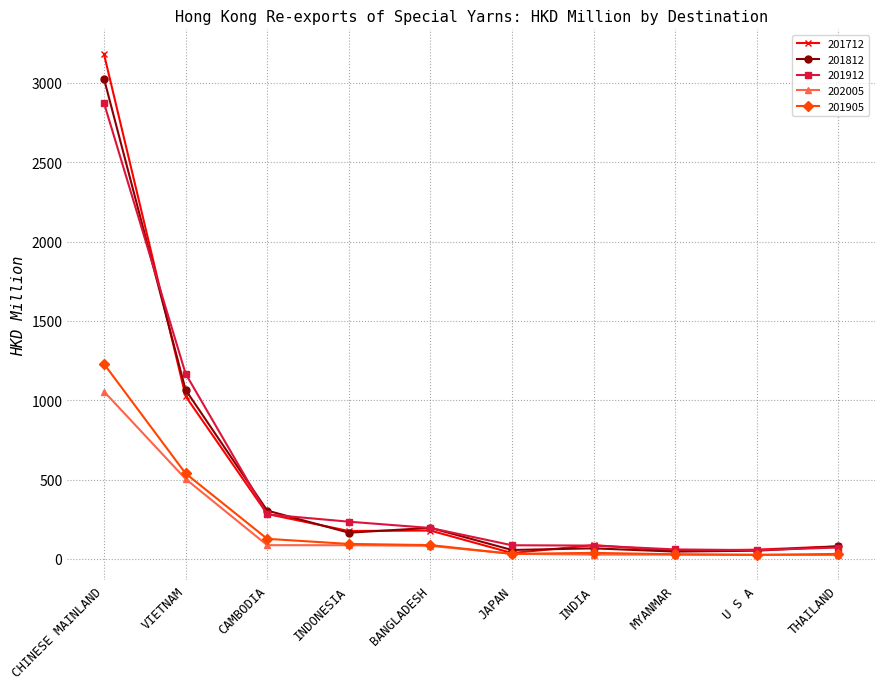

Is the value of 201812 at VIETNAM greater than the value of 202005 at MYANMAR?

Yes